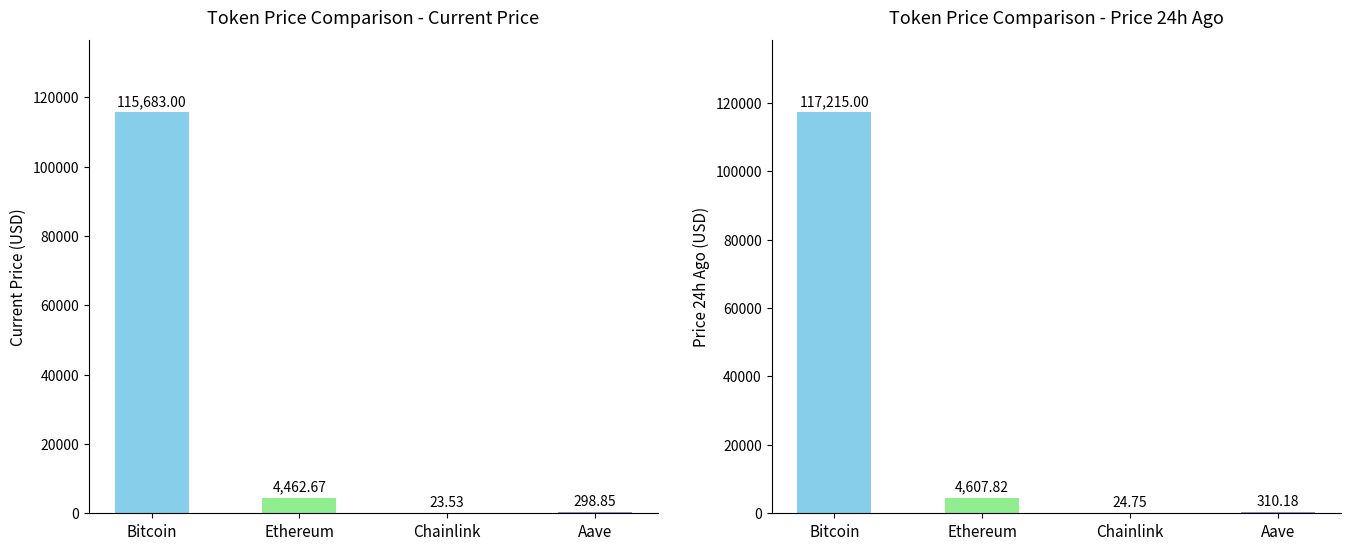

How many bars are there in total?

8